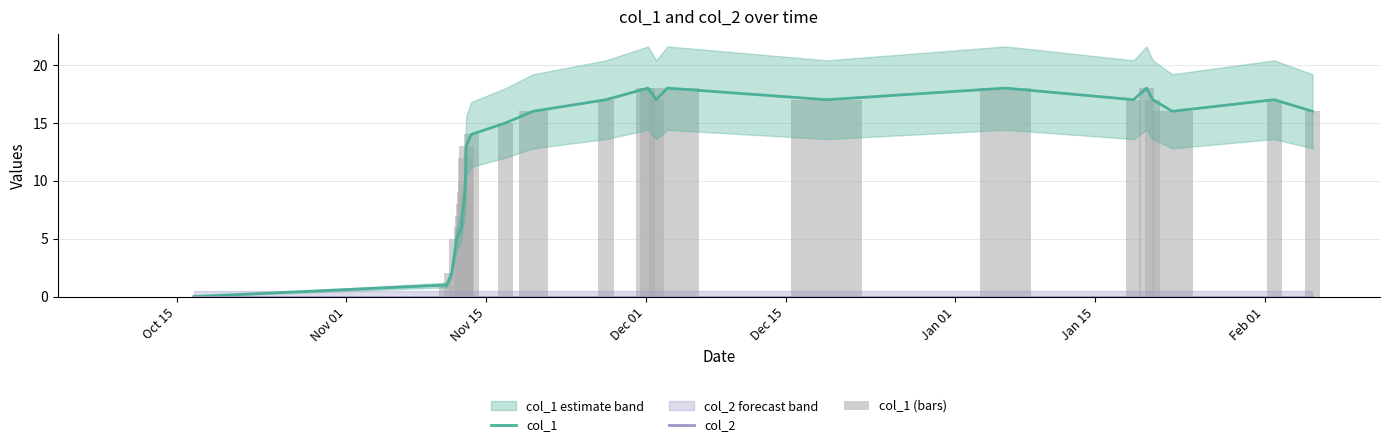

Which series has the largest total across all categories?

col_1